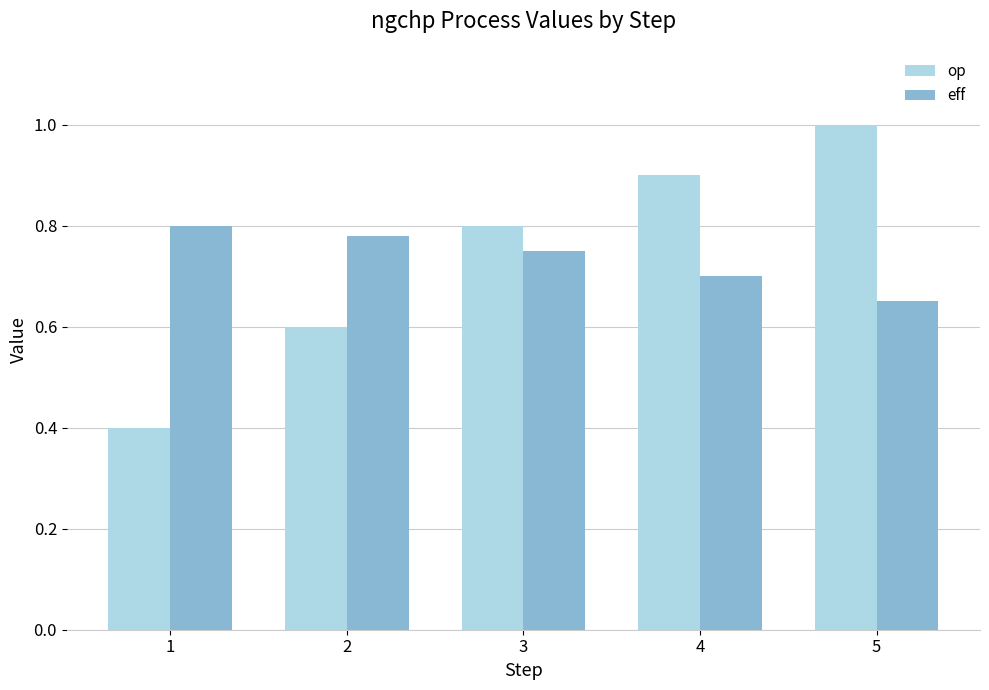

What is the difference between the maximum and minimum values in the op series?

0.6